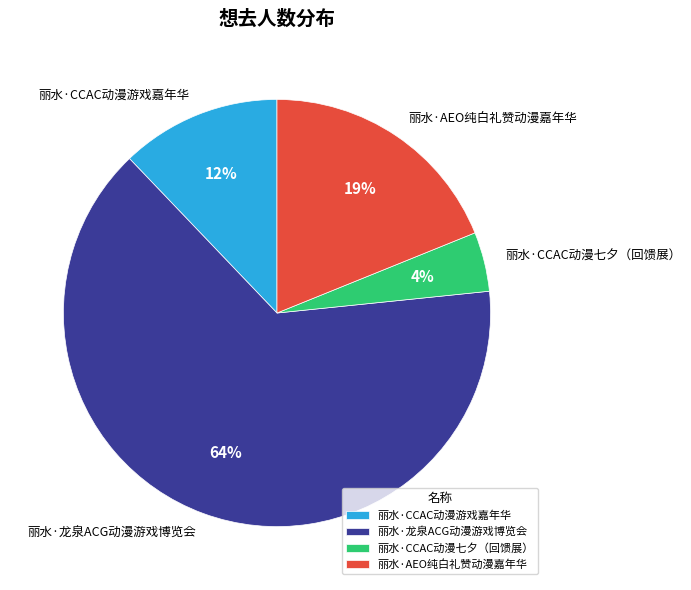

The 丽水·龙泉ACG动漫游戏博览会 slice represents 50% of the pie. True or false?

False